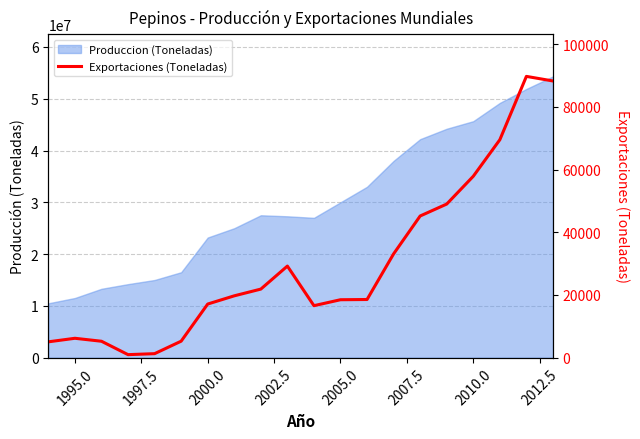

What is the average value?

29912.4